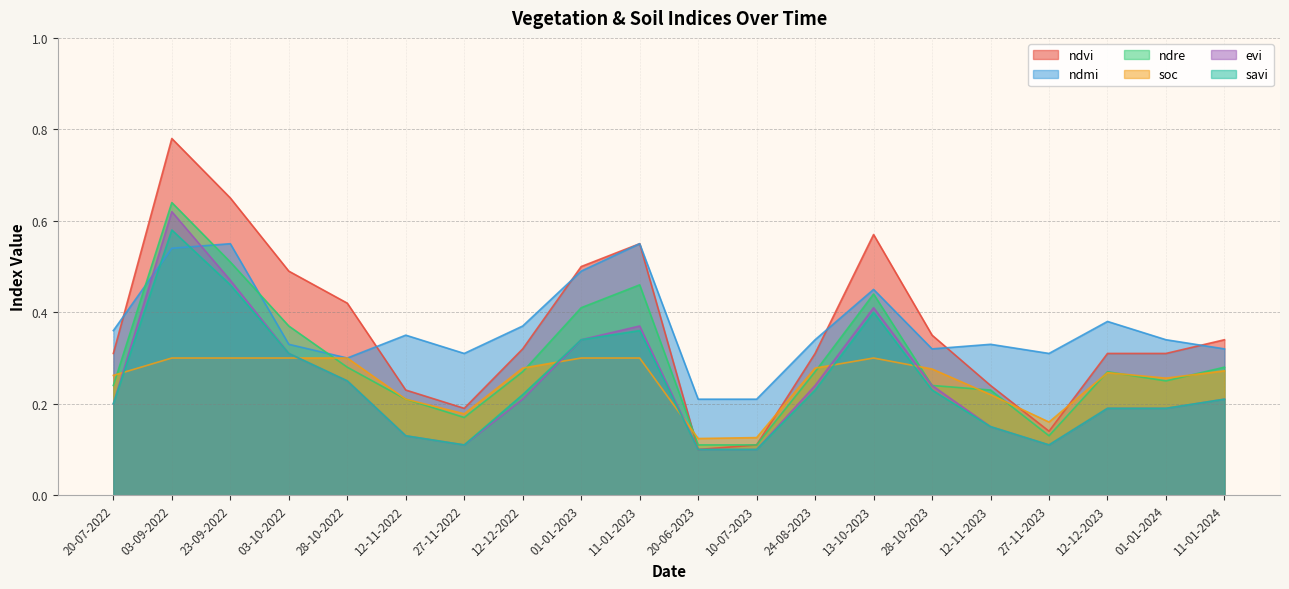

What is the label of the 4th point from the left?

03-10-2022